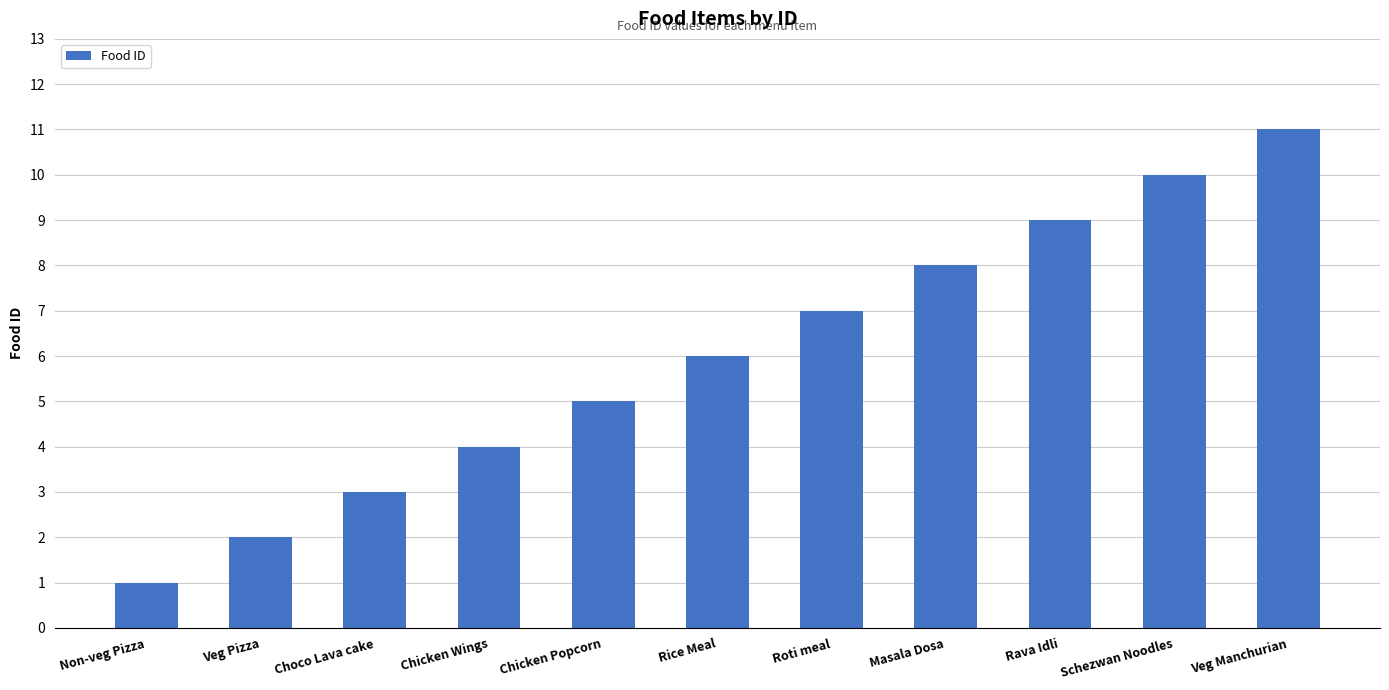

Reading left to right, transcribe all the data shown in this chart.

1	2	3	4	5	6	7	8	9	10	11